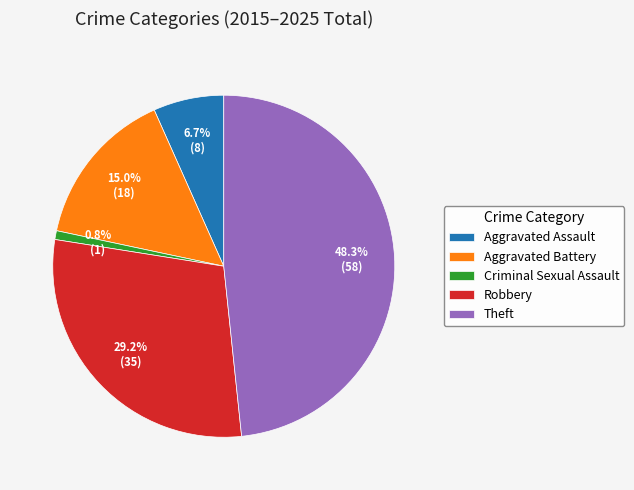

Does Robbery represent more than half of the total?

No